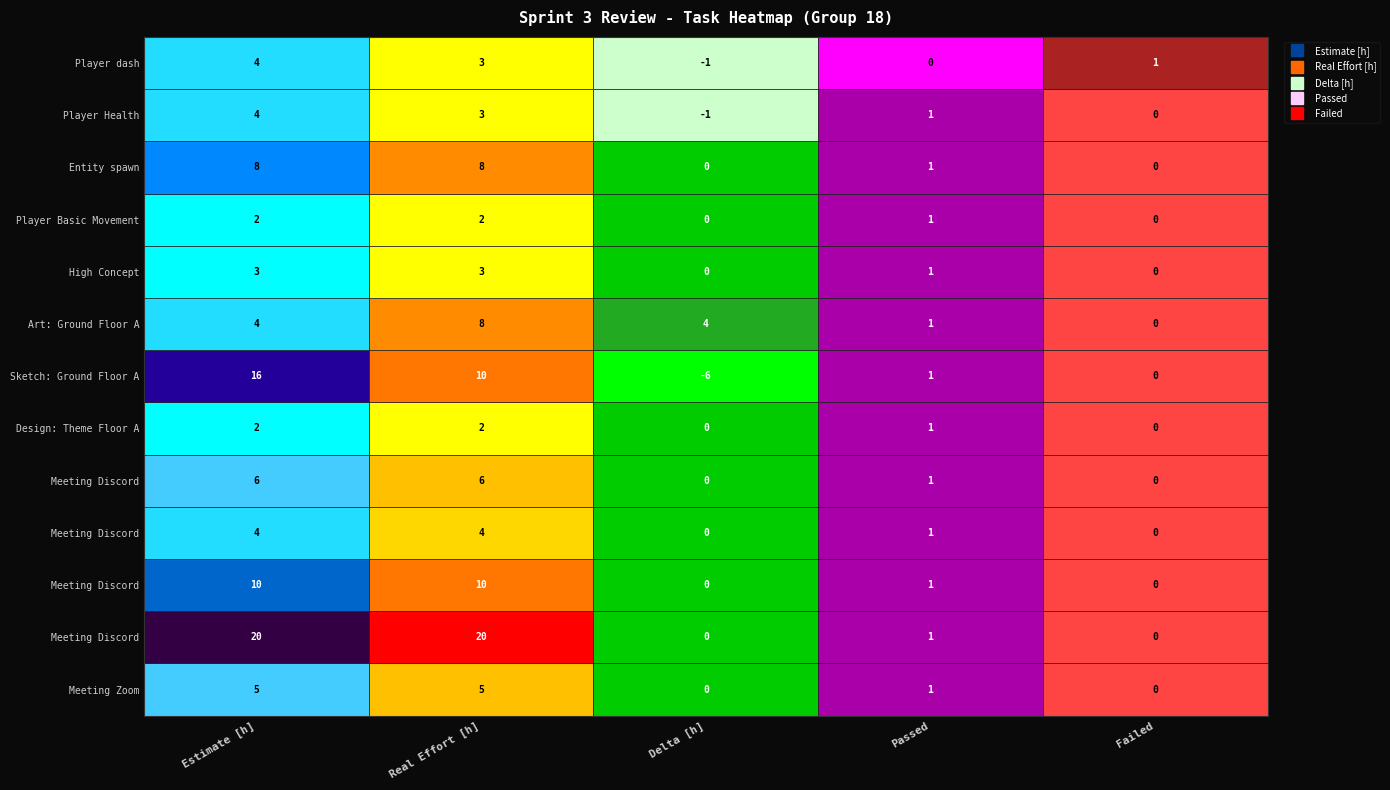

At how many categories does at least one series exceed 0?

5